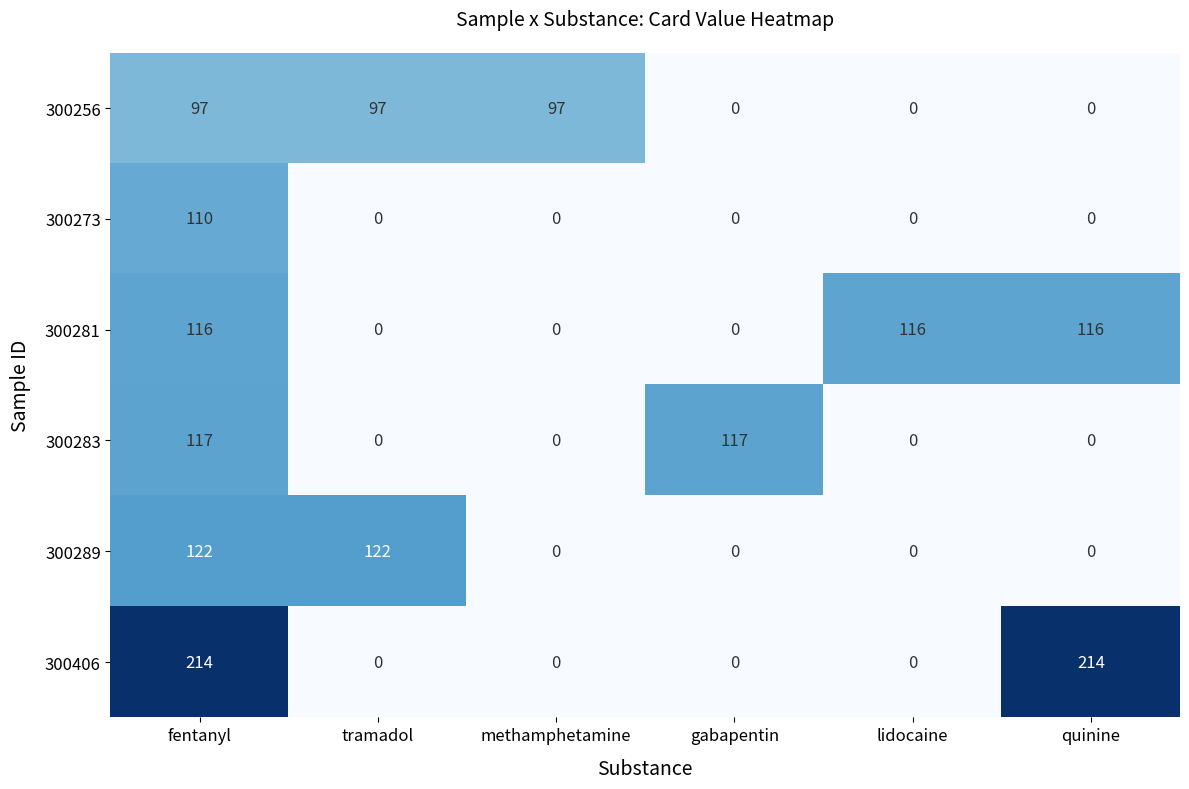

What is the difference between the 300283 values at lidocaine and fentanyl?

117